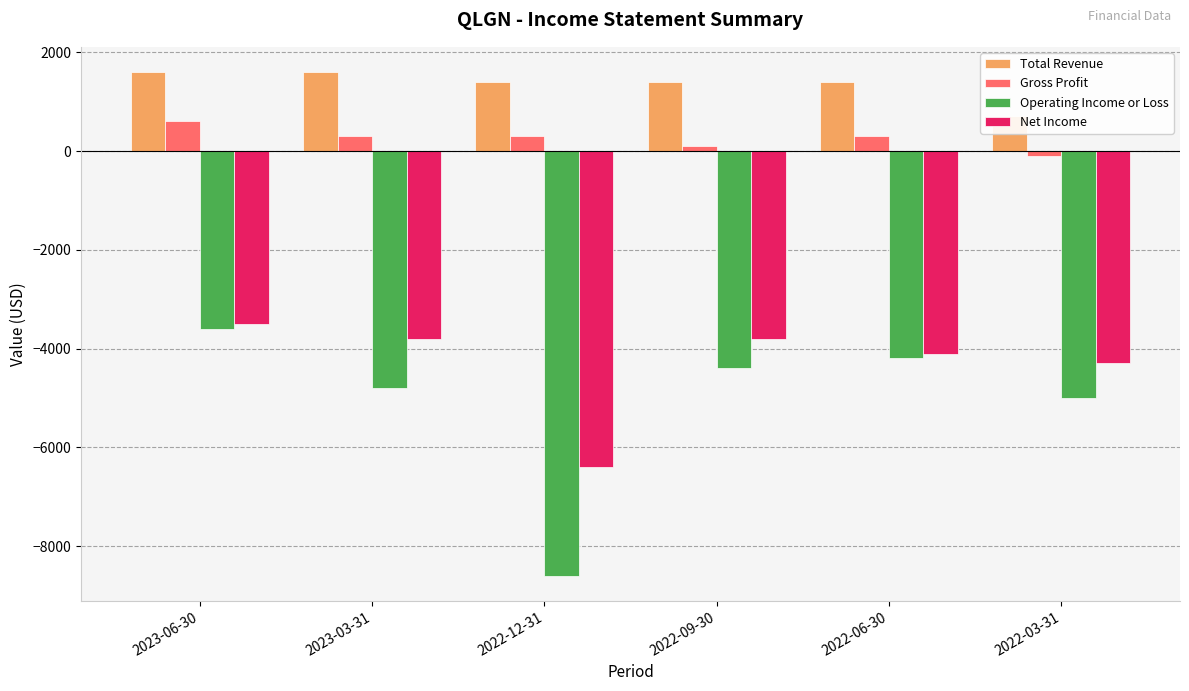

Which category has the highest value in the Total Revenue series?

2023-06-30